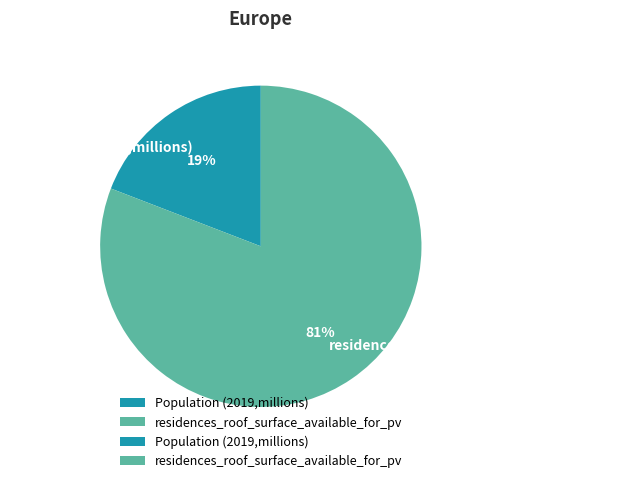

Which has a higher value, Population (2019,millions) or residences_roof_surface_available_for_pv?

residences_roof_surface_available_for_pv